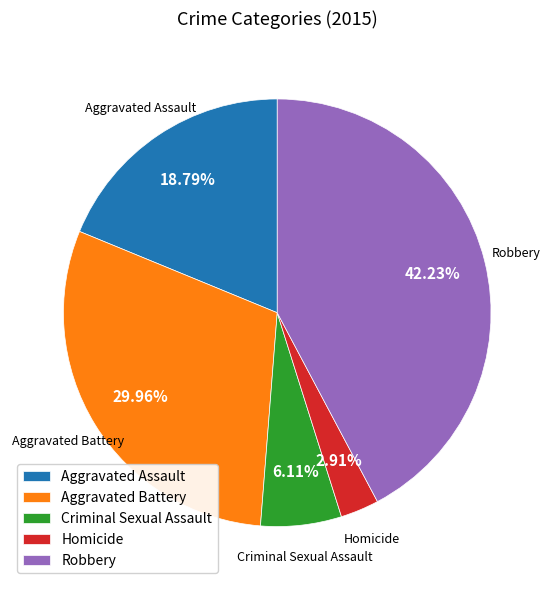

Which category has the biggest portion of the pie?

Robbery